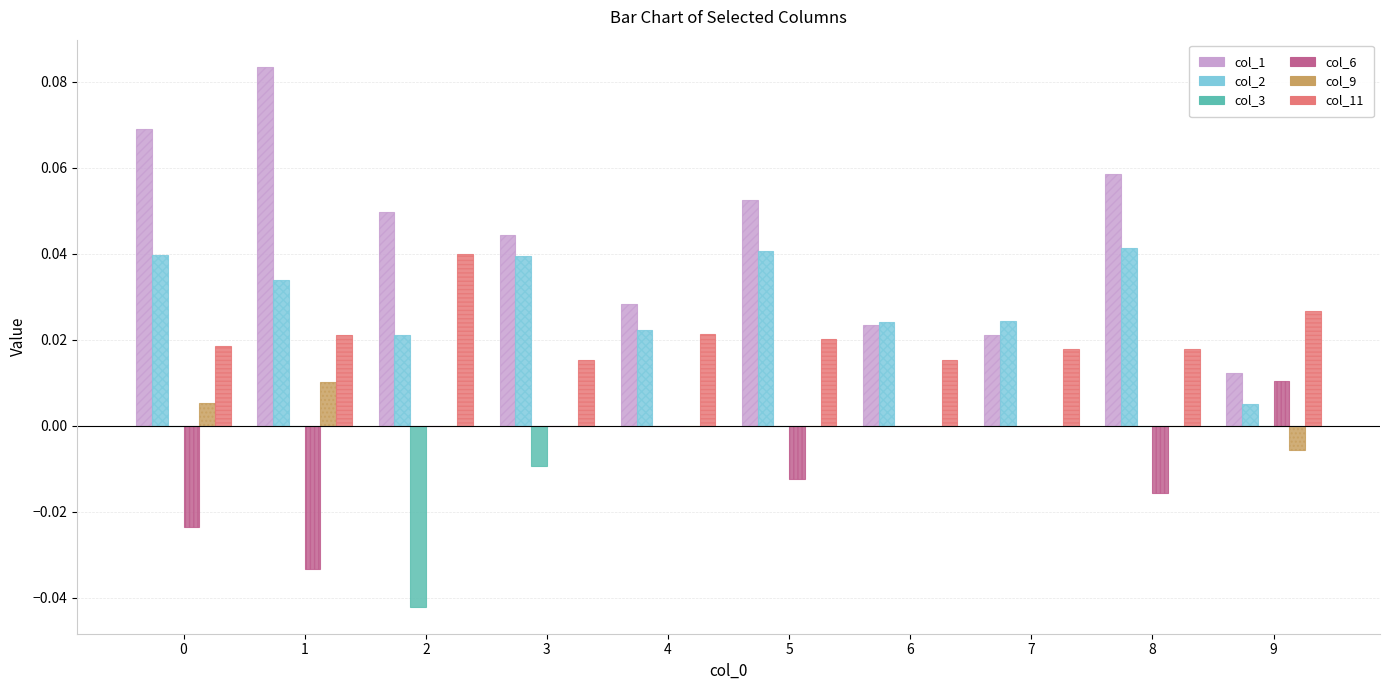

Which series has the largest total across all categories?

col_1